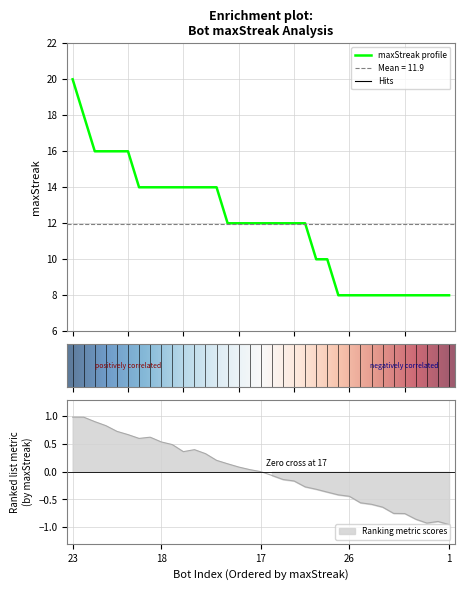

What is the minimum value for maxStreak profile?

8